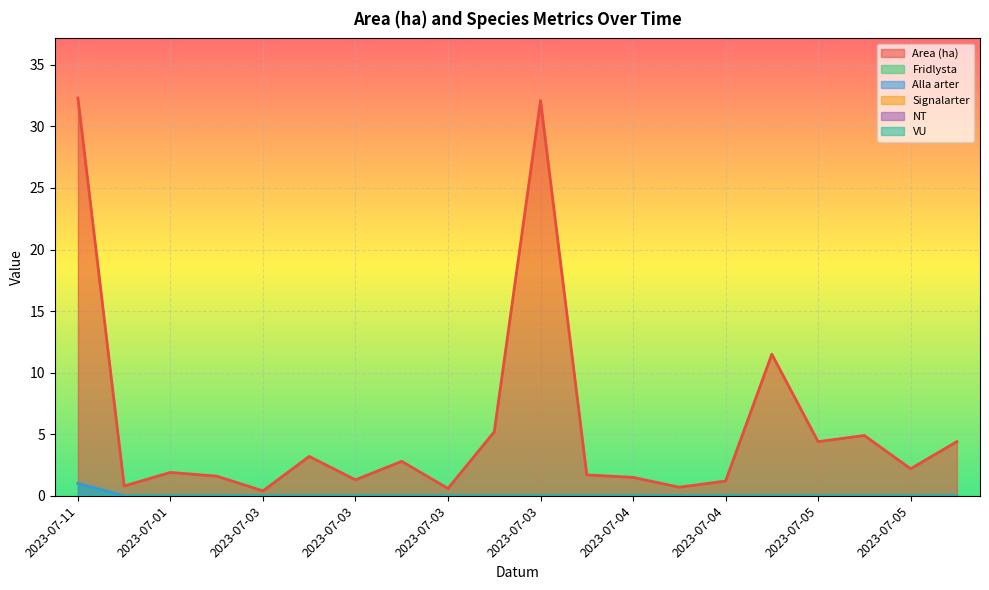

Which category has the highest value in the Alla arter series?

2023-07-11